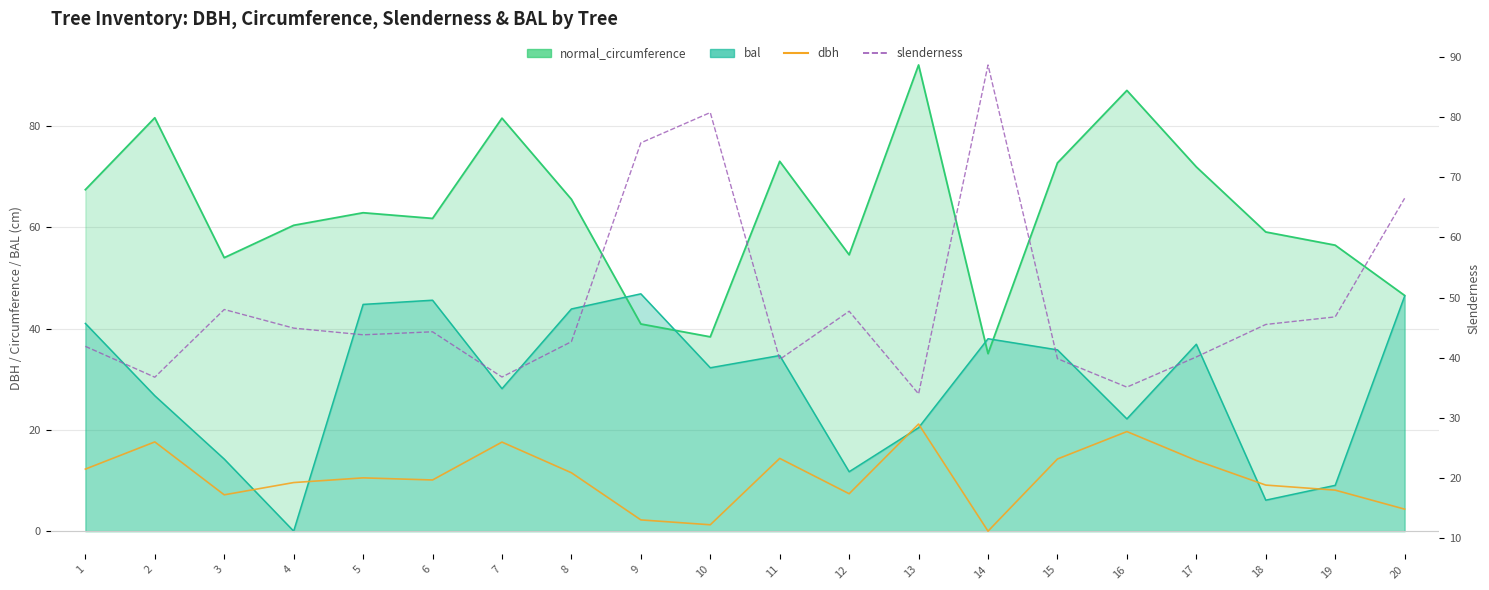

How many series are shown in this chart?

4